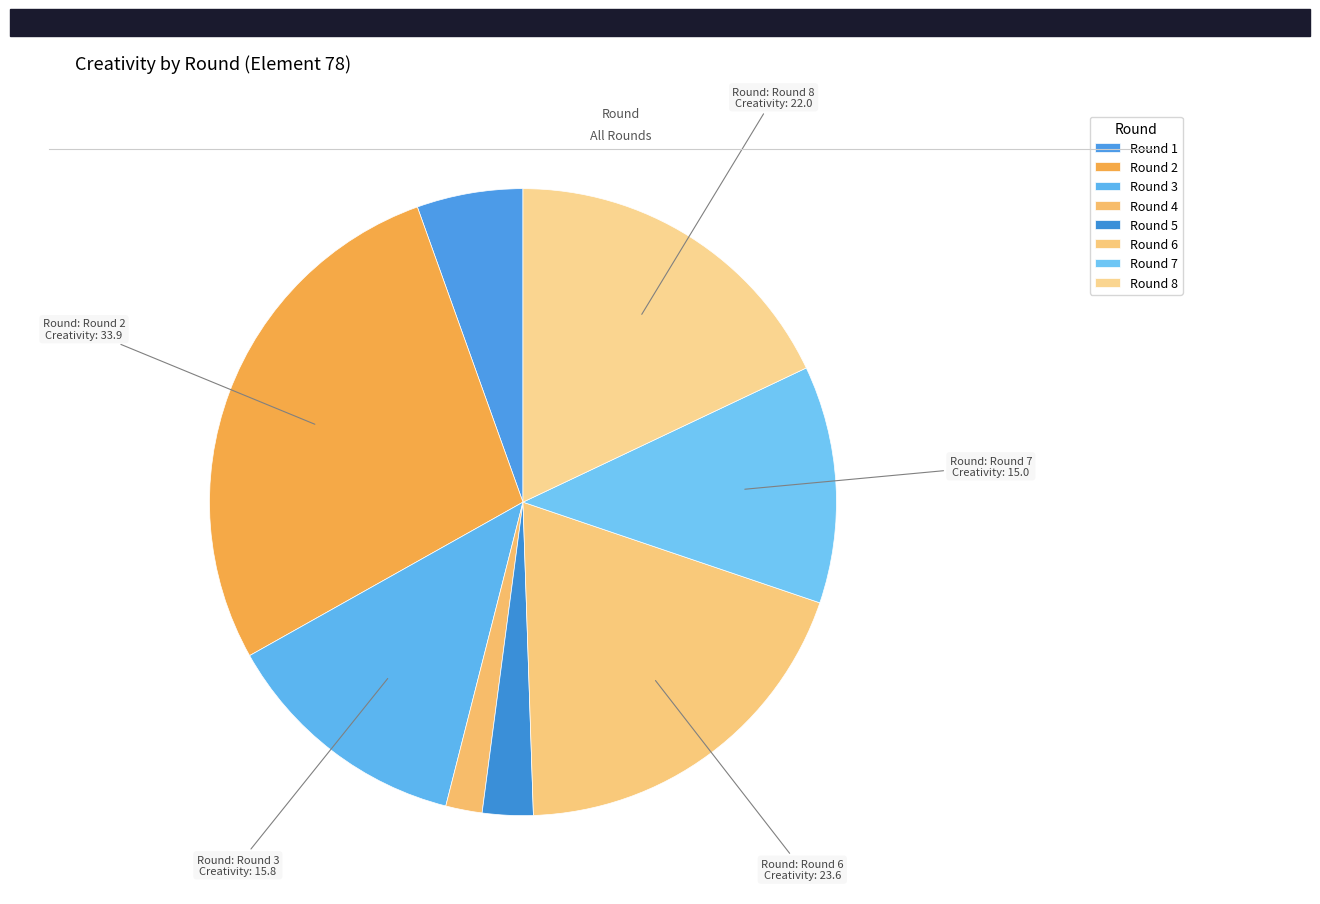

What percentage is the Round 7 slice, to the nearest percent?

12%